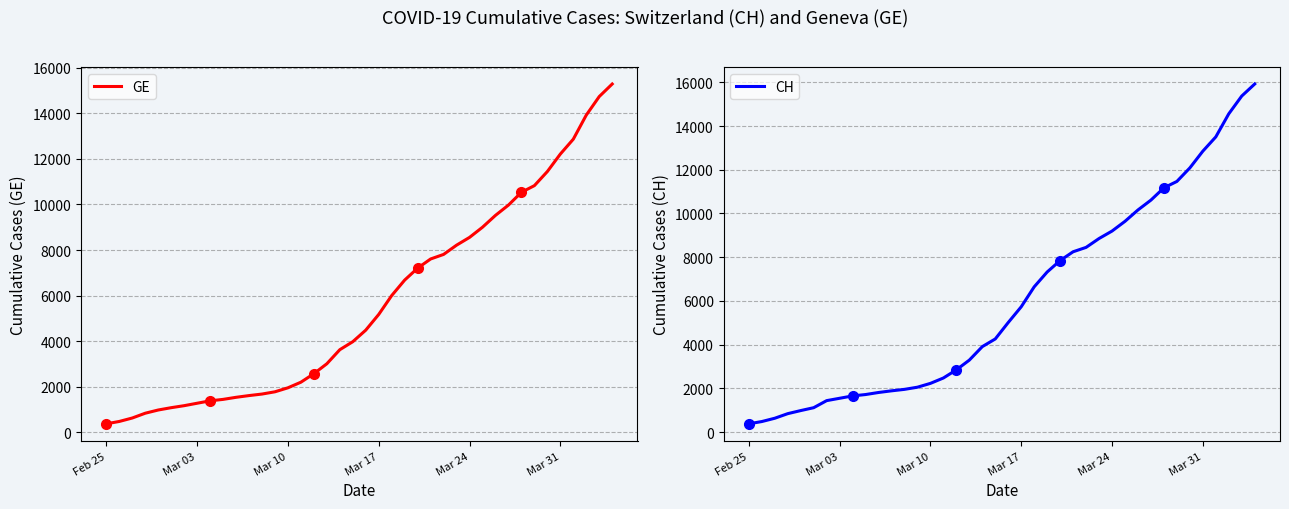

True or false: GE has more than 0 points higher than both neighbors.

False